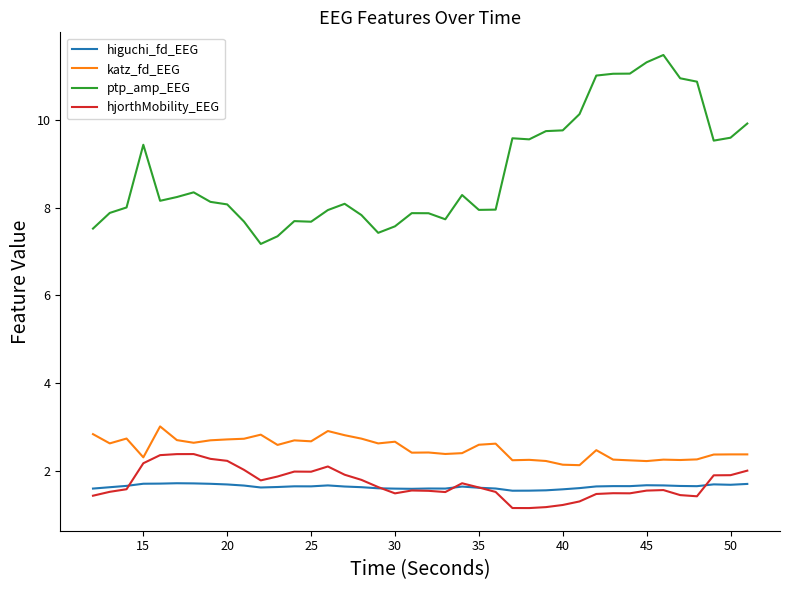

Which series has the largest total across all categories?

ptp_amp_EEG